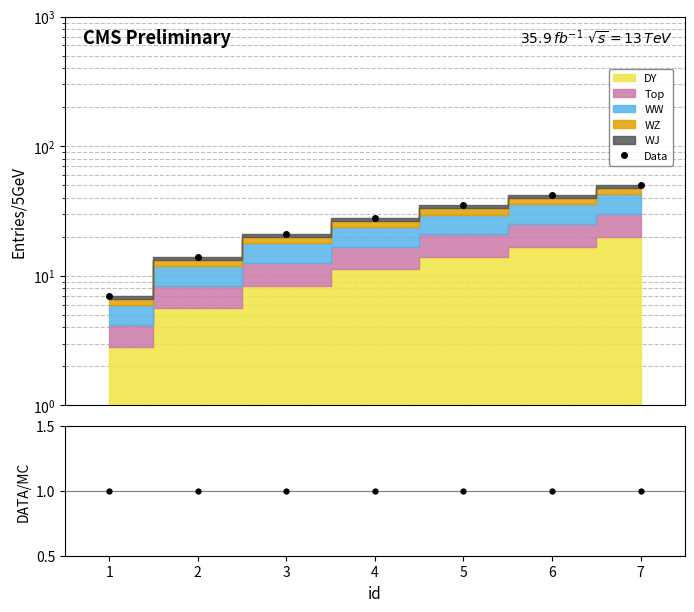

The DATA/MC series shows 1 at 7. True or false?

True